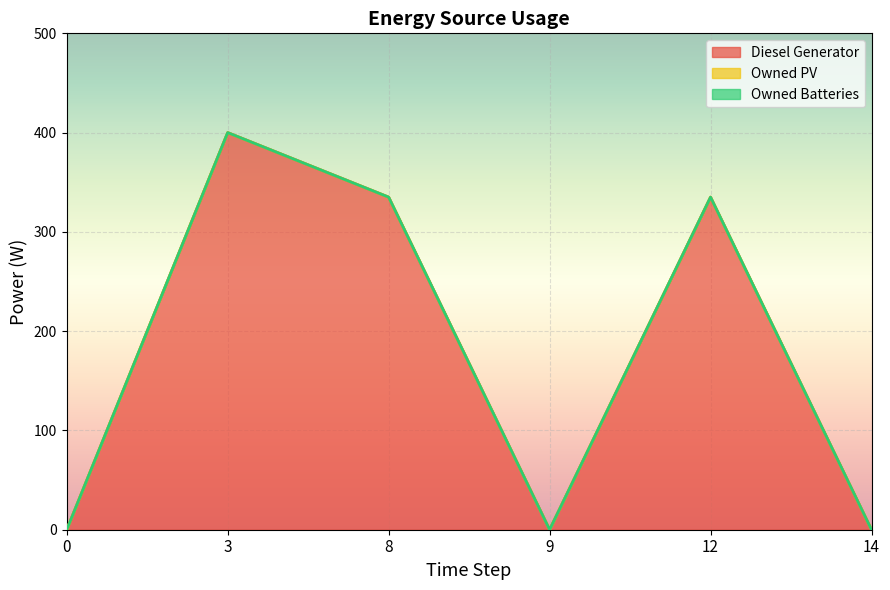

True or false: Owned PV and Owned Batteries cross at least once.

False